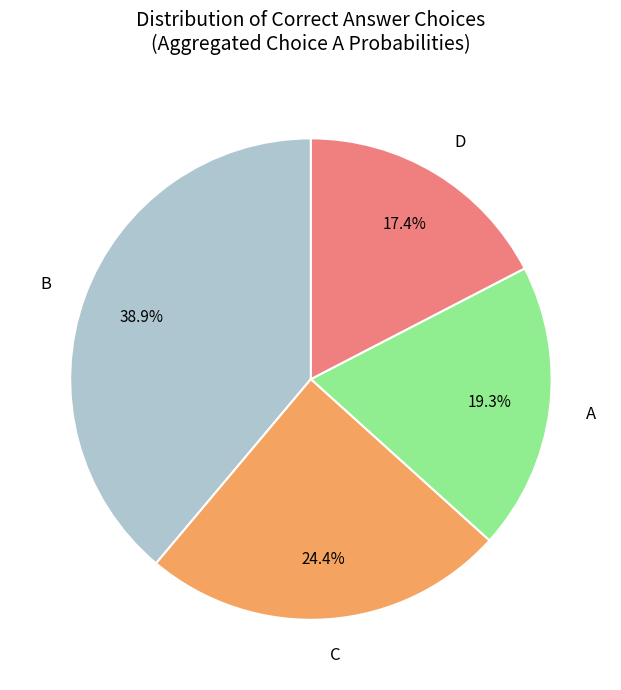

How many segments does this pie chart have?

4